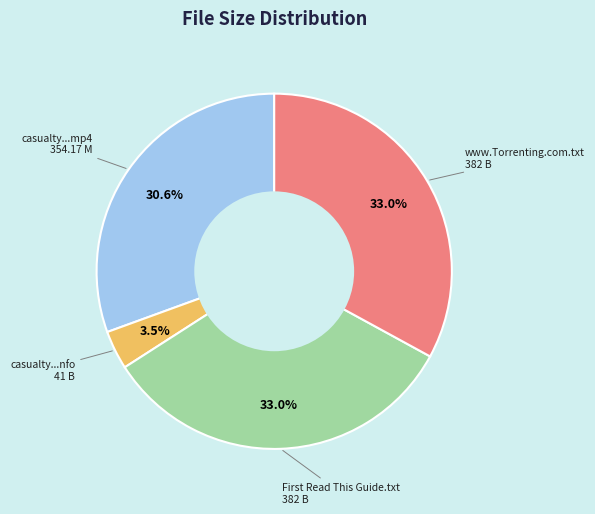

Does any single category account for the majority?

No